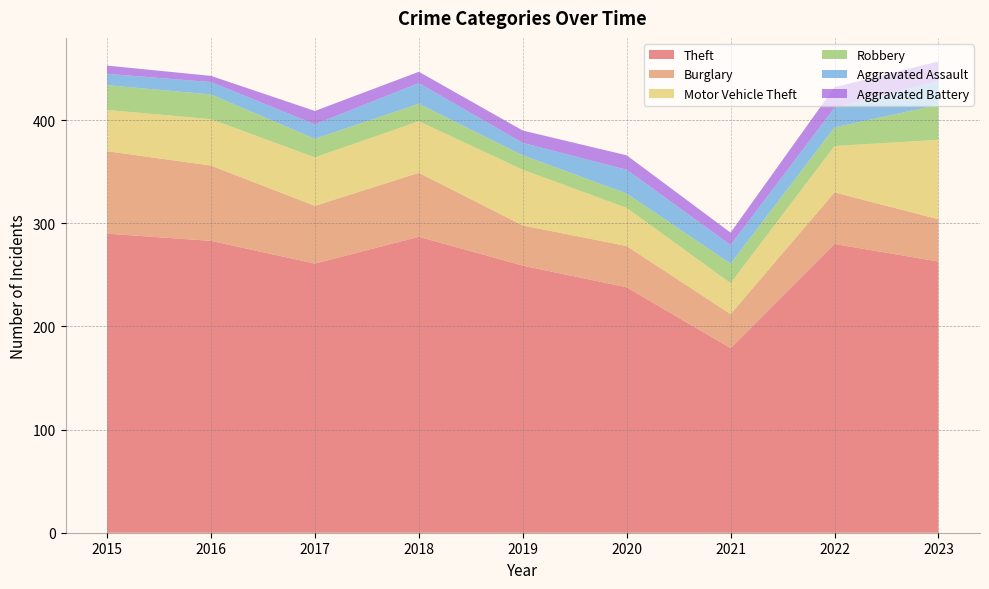

Reading left to right, transcribe all the data shown in this chart.

Theft: 2015=290	2016=283	2017=261	2018=287	2019=259	2020=238	2021=179	2022=280	2023=263
Burglary: 2015=80	2016=73	2017=56	2018=62	2019=39	2020=40	2021=33	2022=50	2023=41
Motor Vehicle Theft: 2015=40	2016=45	2017=47	2018=50	2019=54	2020=37	2021=30	2022=45	2023=77
Robbery: 2015=24	2016=24	2017=18	2018=17	2019=14	2020=14	2021=19	2022=18	2023=34
Aggravated Assault: 2015=11	2016=12	2017=14	2018=20	2019=12	2020=23	2021=18	2022=19	2023=23
Aggravated Battery: 2015=8	2016=6	2017=13	2018=11	2019=12	2020=14	2021=12	2022=20	2023=19